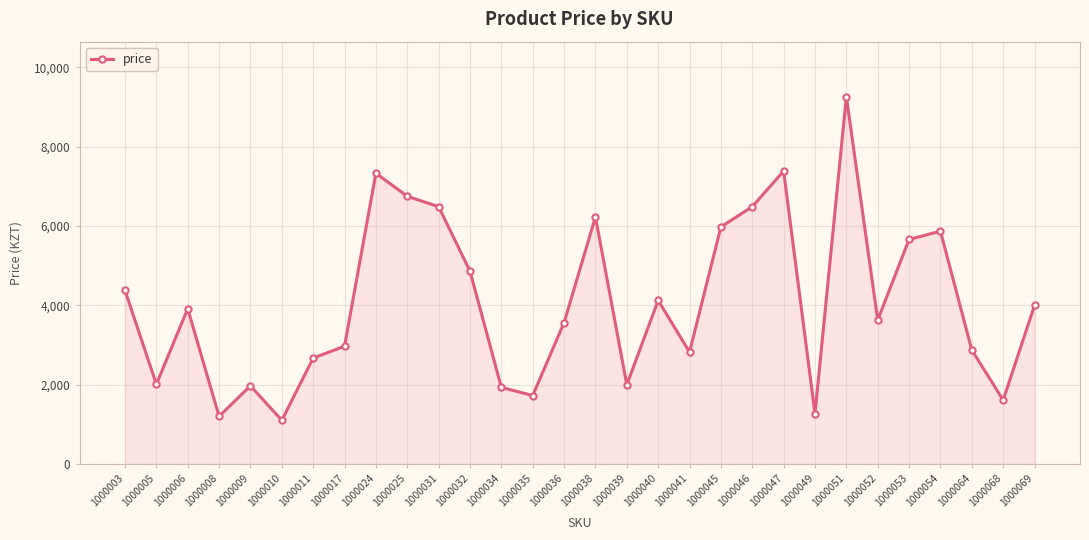

At which category does the data reach its first local peak?

1000006